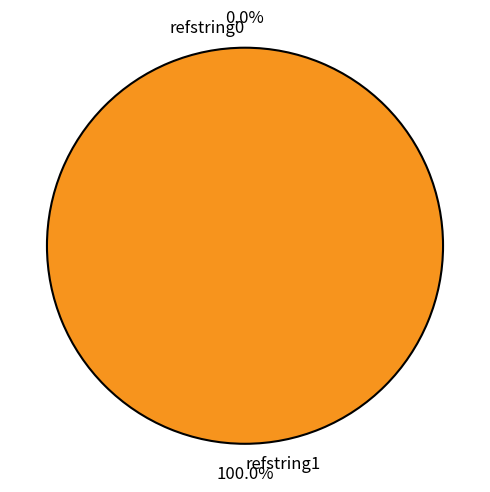

Which has a higher value, refstring1 or refstring0?

refstring1